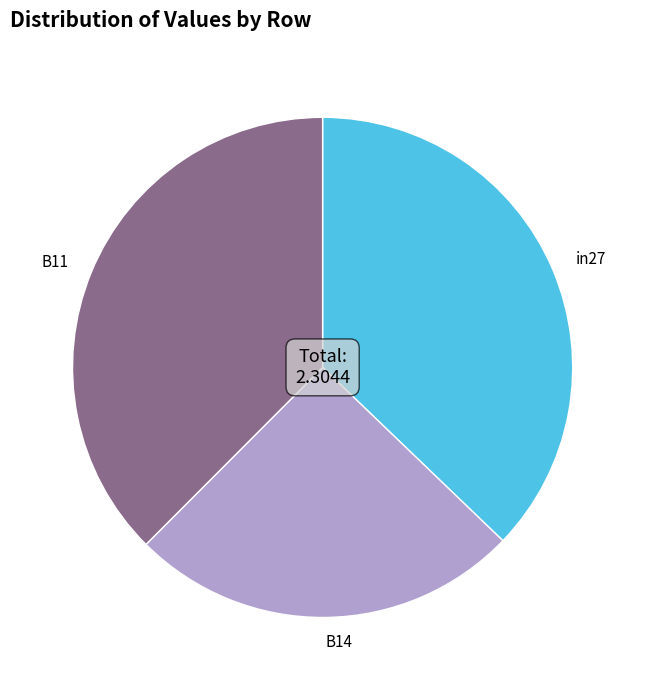

Between B11 and B14, which is larger?

B11